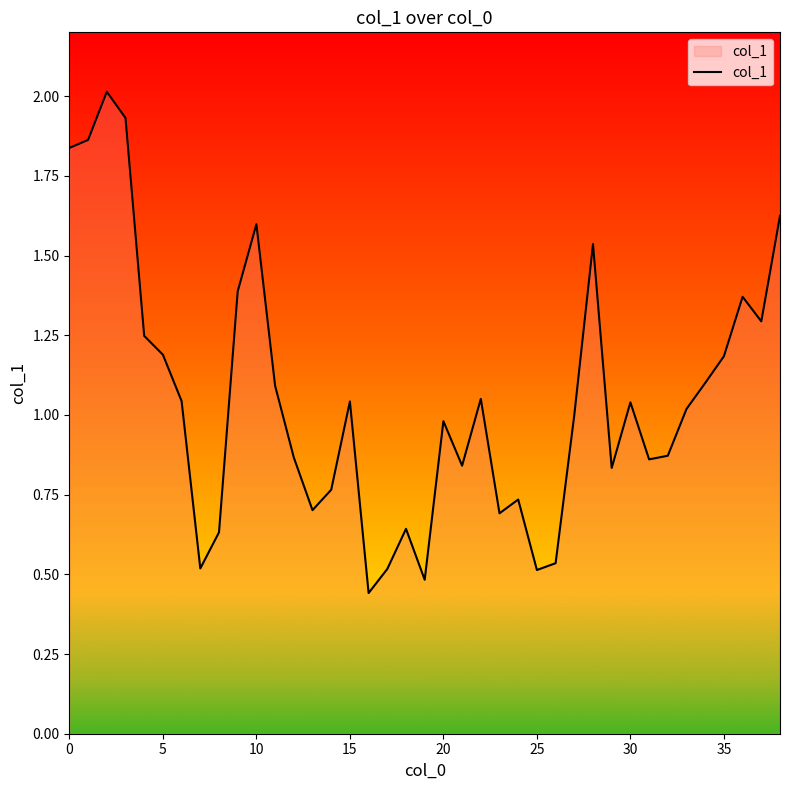

What is the maximum value shown in the chart?

2.0